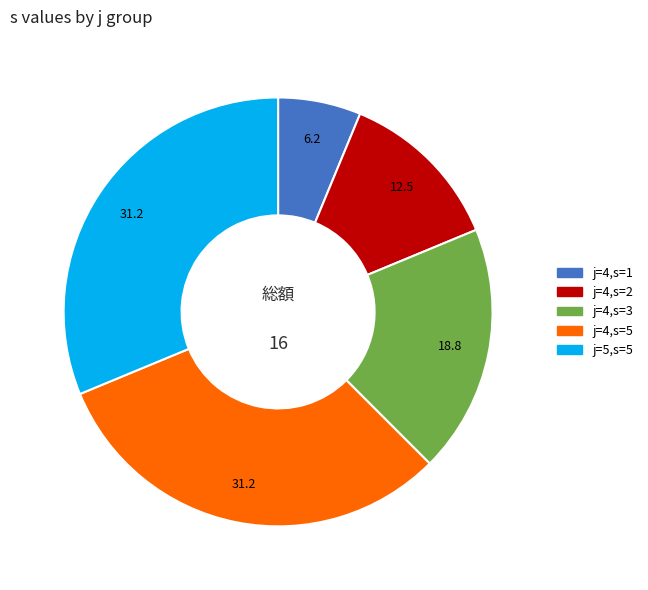

Count the number of slices in the pie.

5